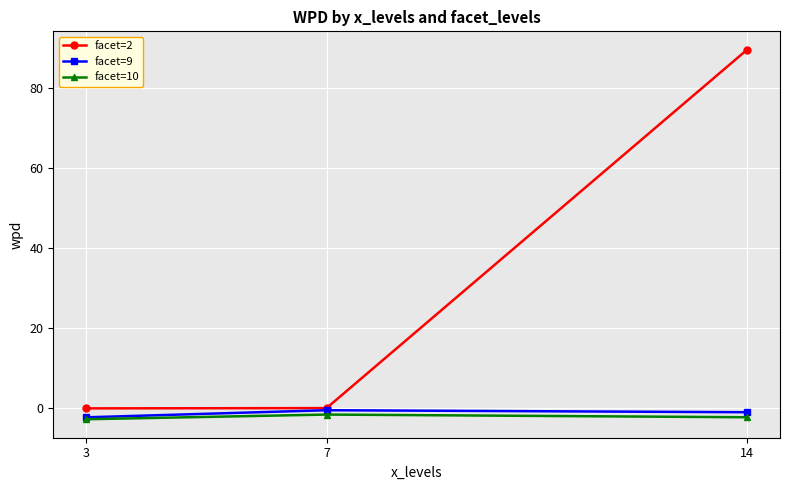

Count the number of data series in this chart.

3